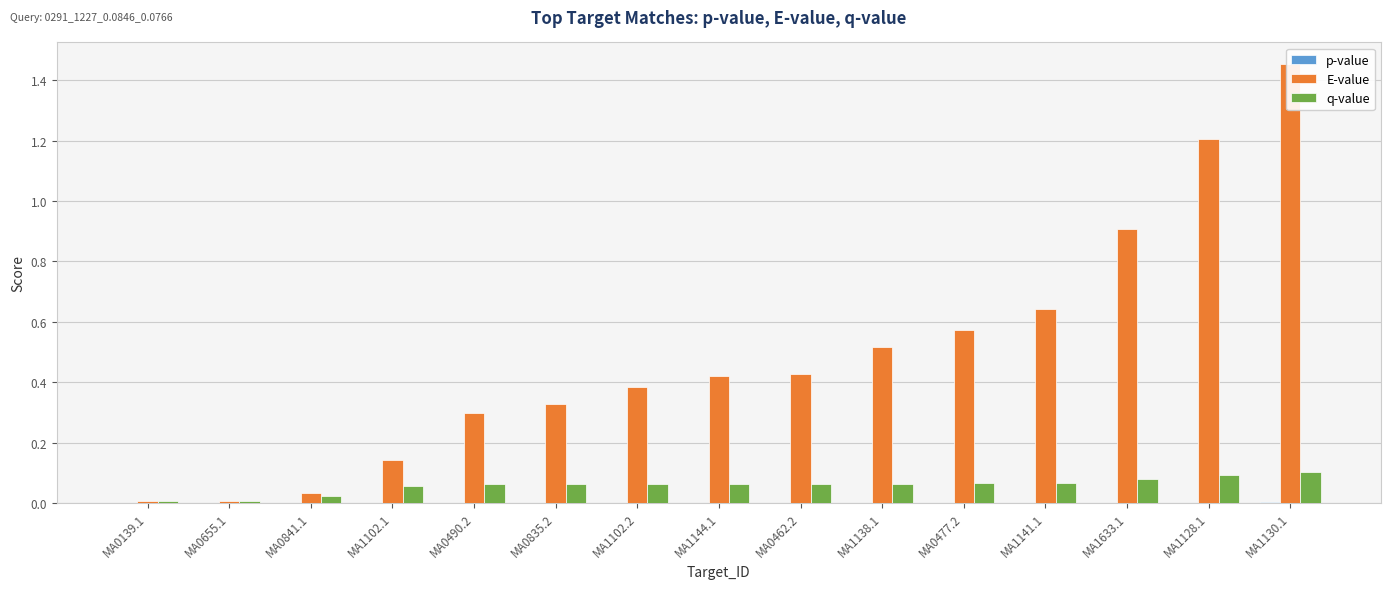

Reading left to right, extract all data points from this chart.

p-value: 0.0	0.0	0.0	0.0	0.0	0.0	0.0	0.0	0.0	0.0	0.0	0.0	0.0	0.0	0.0
E-value: 0.0	0.0	0.0	0.1	0.3	0.3	0.4	0.4	0.4	0.5	0.6	0.6	0.9	1.2	1.5
q-value: 0.0	0.0	0.0	0.1	0.1	0.1	0.1	0.1	0.1	0.1	0.1	0.1	0.1	0.1	0.1